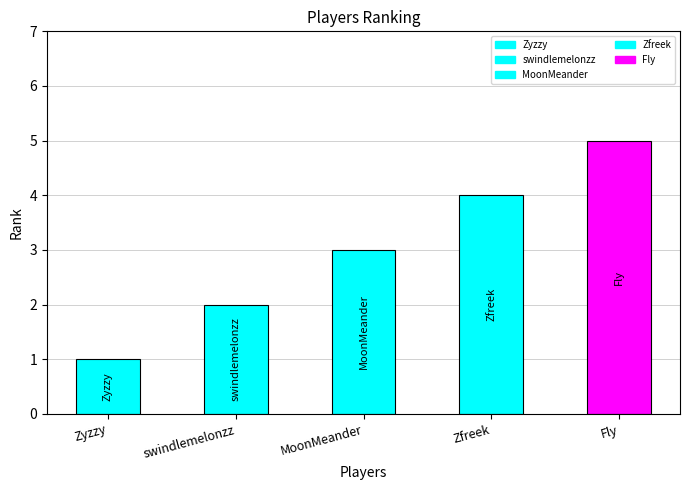

At which label does the data first exceed 3?

Zfreek